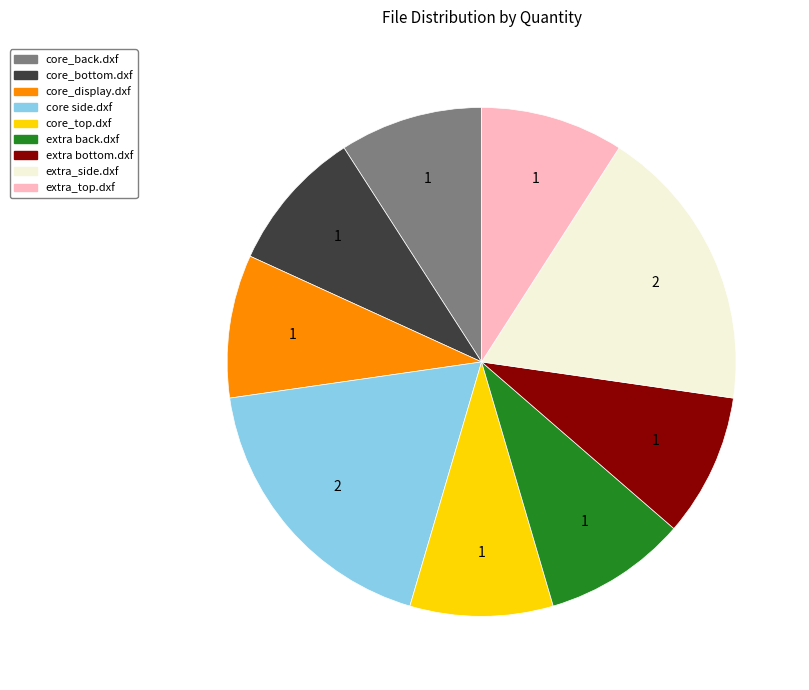

Approximately how many times larger is the value at extra_top.dxf compared to core_top.dxf?

1.0